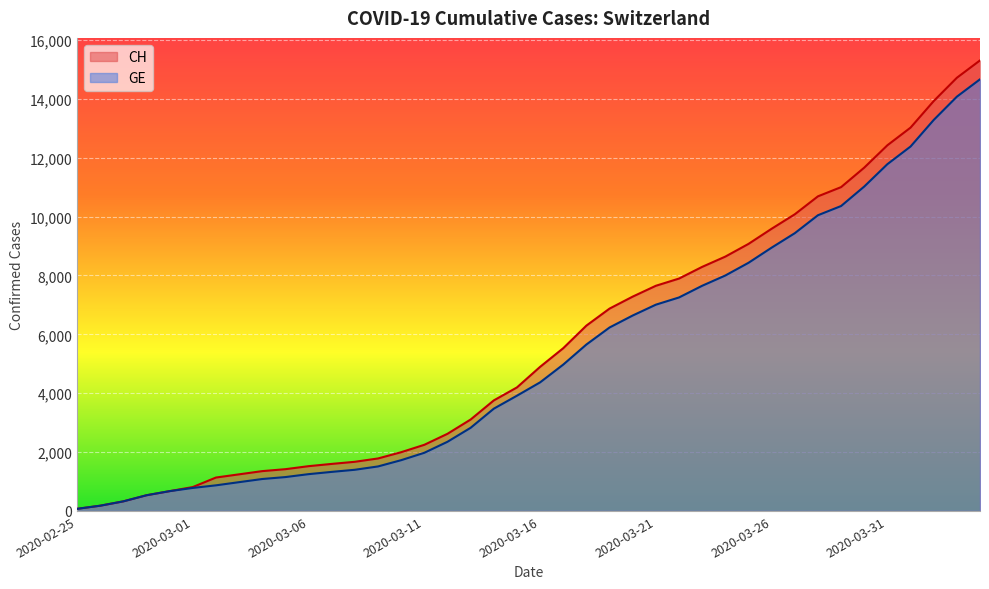

At 2020-03-07, list the series in order from largest to smallest.

CH, GE